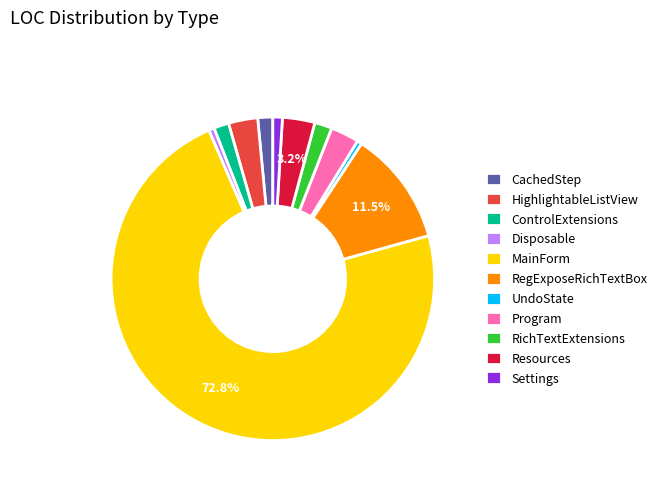

Does CachedStep account for over 50% of the chart?

No